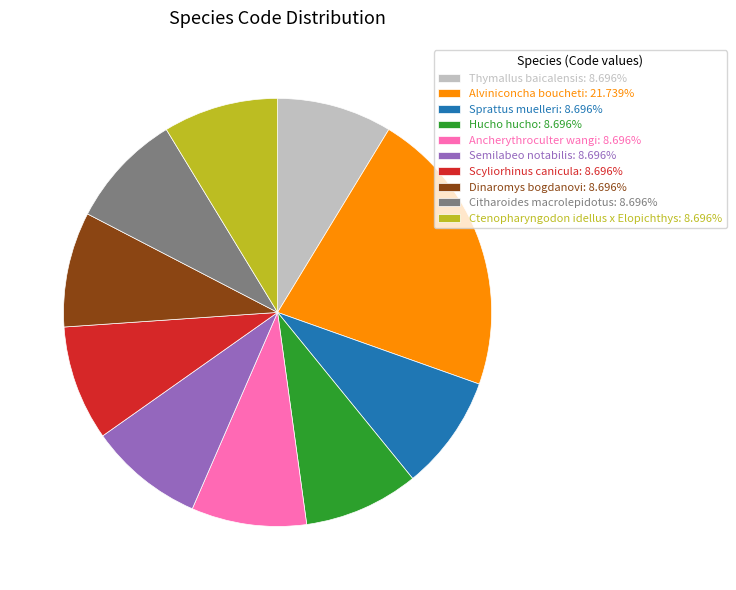

How many slices are in this pie chart?

10